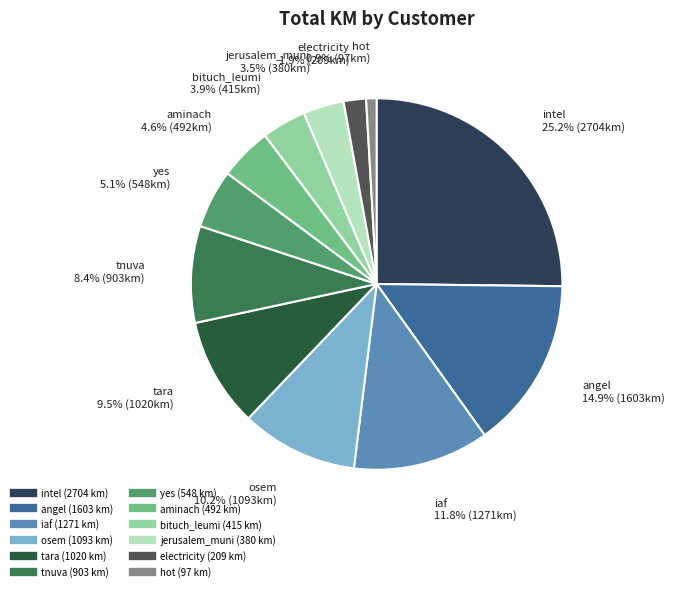

Does any single category account for the majority?

No